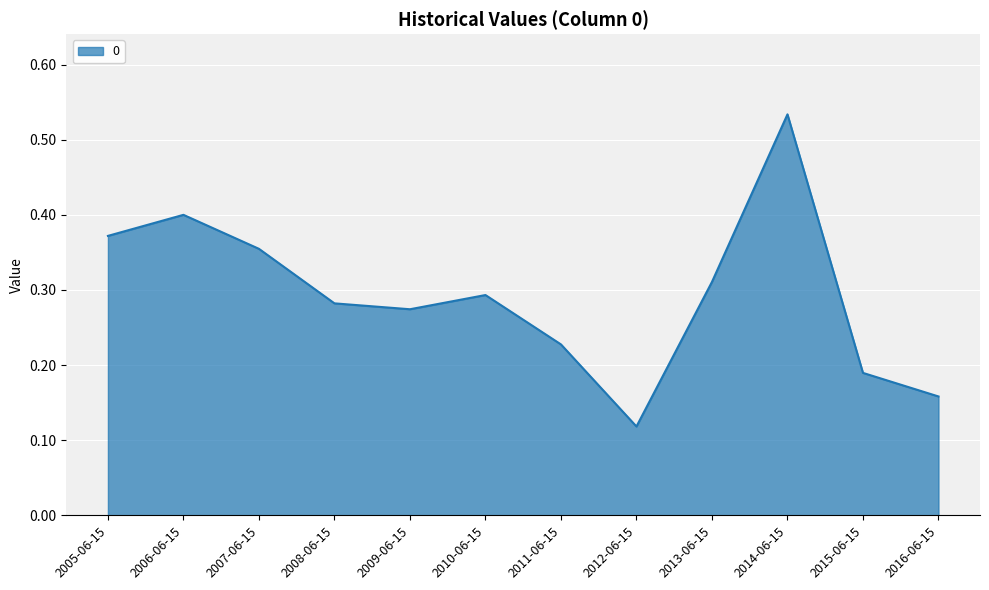

How many lines are shown in the chart?

1